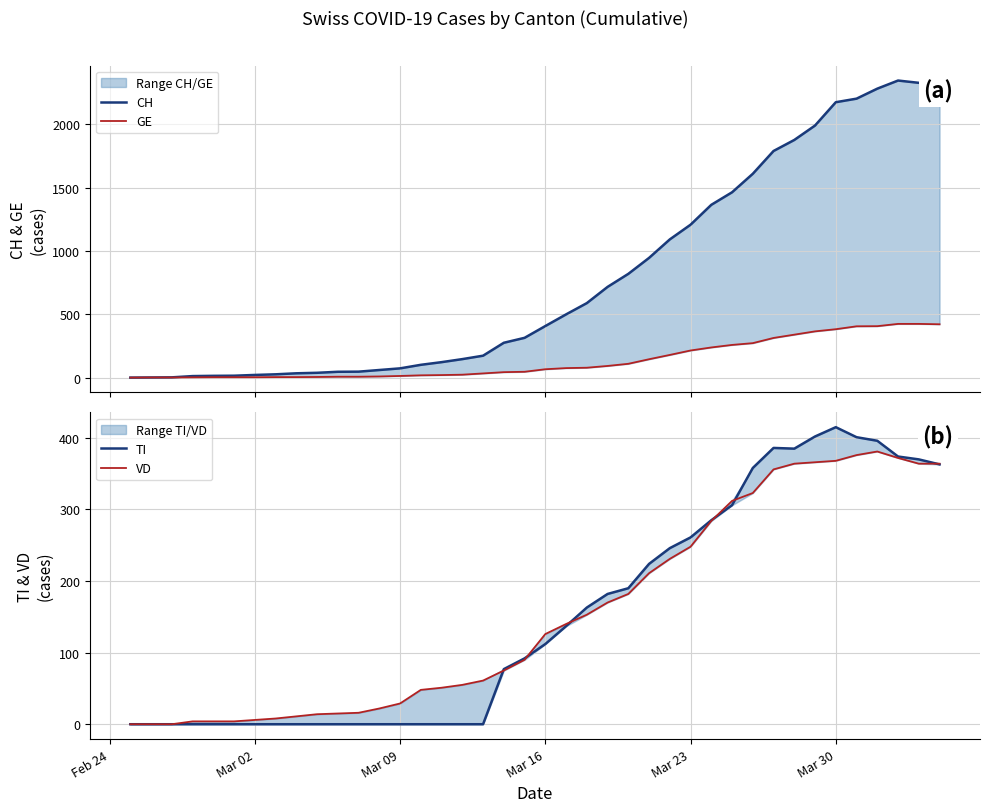

What are all the series names shown in the legend?

CH, GE, TI, VD